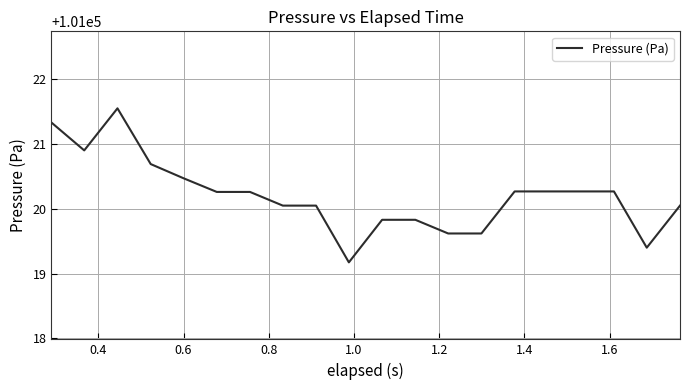

What is the difference between the second highest and minimum values?

2.2